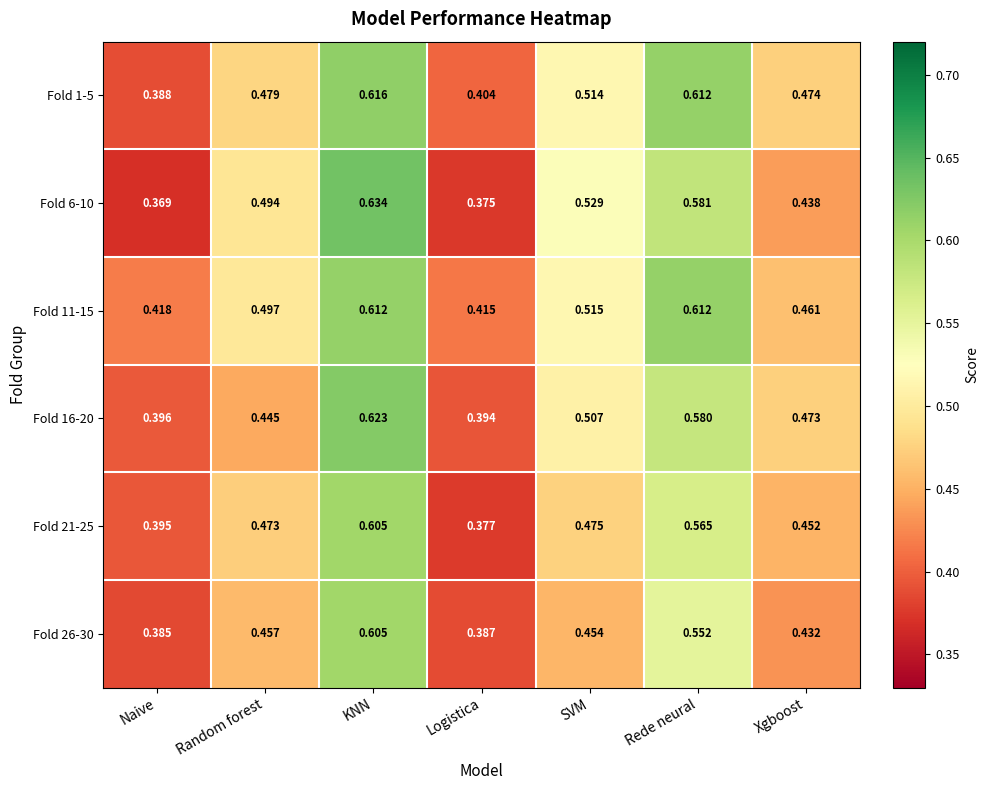

List the labels in order of Fold 1-5 value, largest first.

KNN, Rede neural, SVM, Random forest, Xgboost, Logistica, Naive